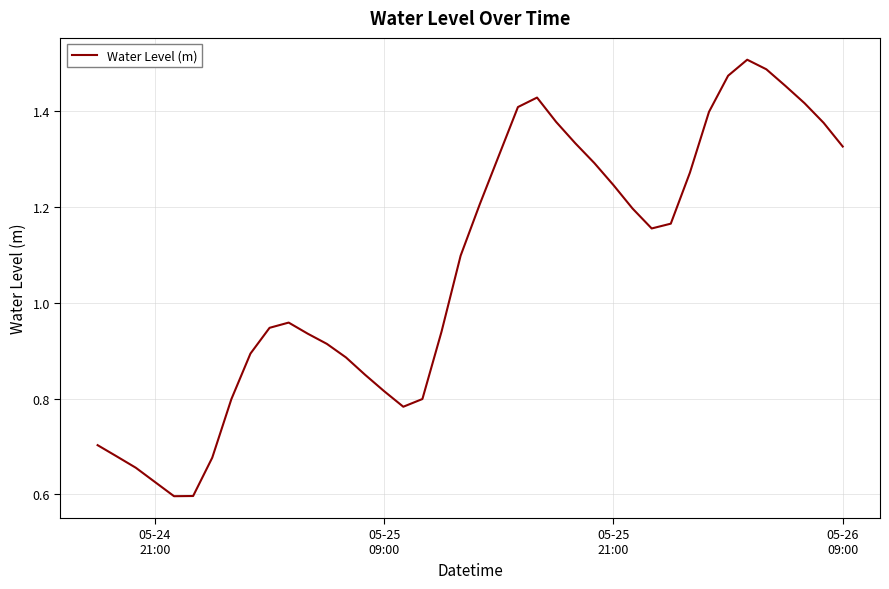

Reading right to left, list all the values displayed in this chart.

1.3	1.4	1.4	1.5	1.5	1.5	1.5	1.4	1.3	1.2	1.2	1.2	1.2	1.3	1.3	1.4	1.4	1.4	1.3	1.2	1.1	0.9	0.8	0.8	0.8	0.8	0.9	0.9	0.9	1.0	0.9	0.9	0.8	0.7	0.6	0.6	0.6	0.7	0.7	0.7